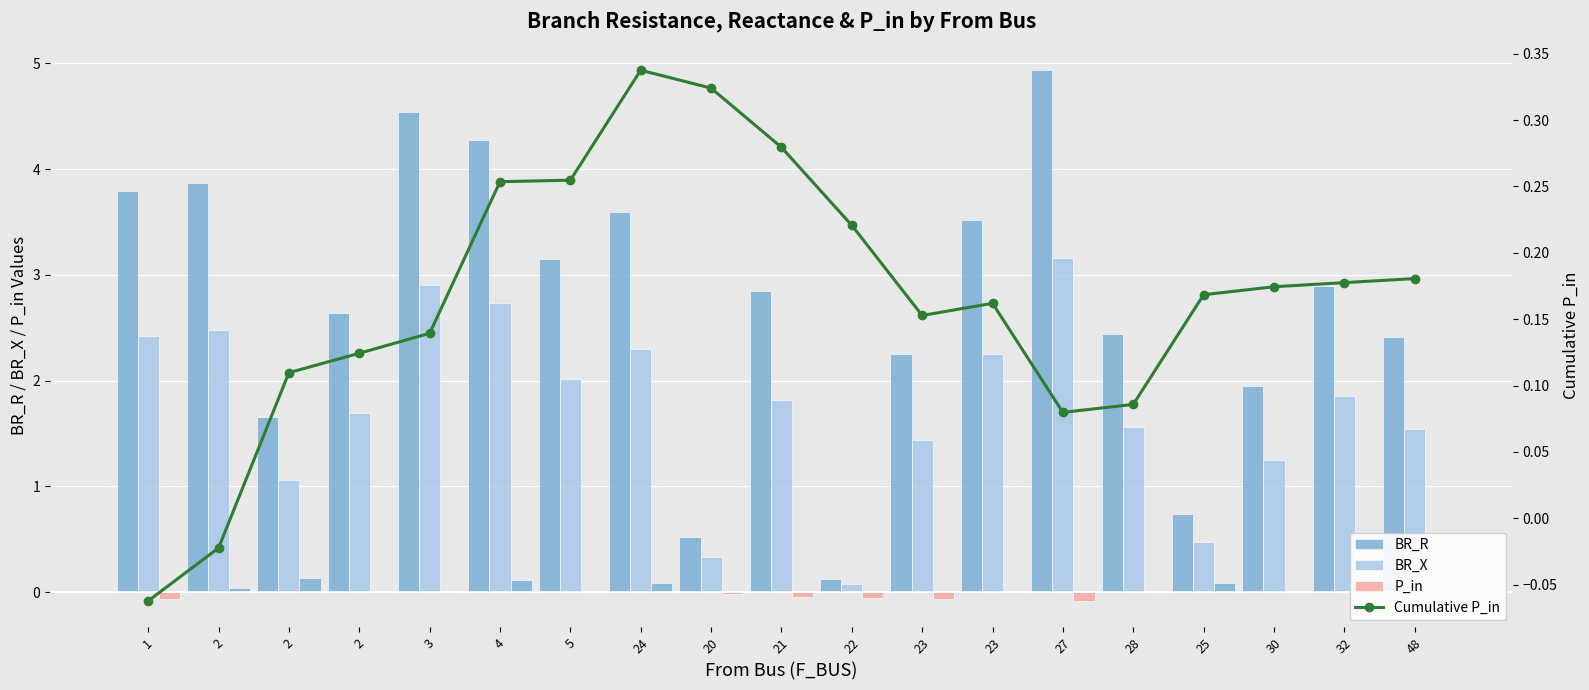

The value of BR_R at 20 is 0.5. True or false?

True